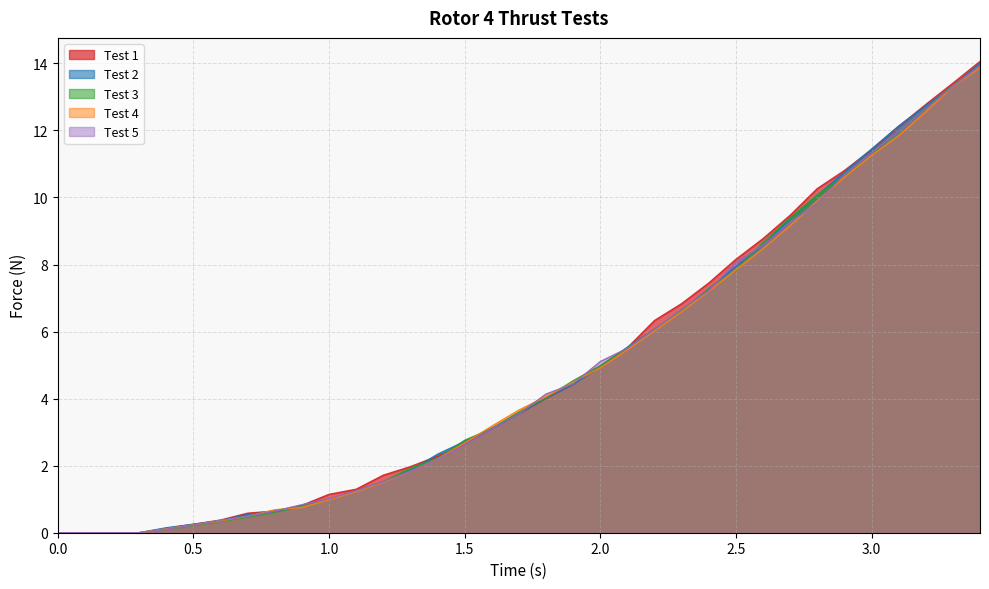

What is the difference between the maximum and minimum values in the Test 5 series?

13.9